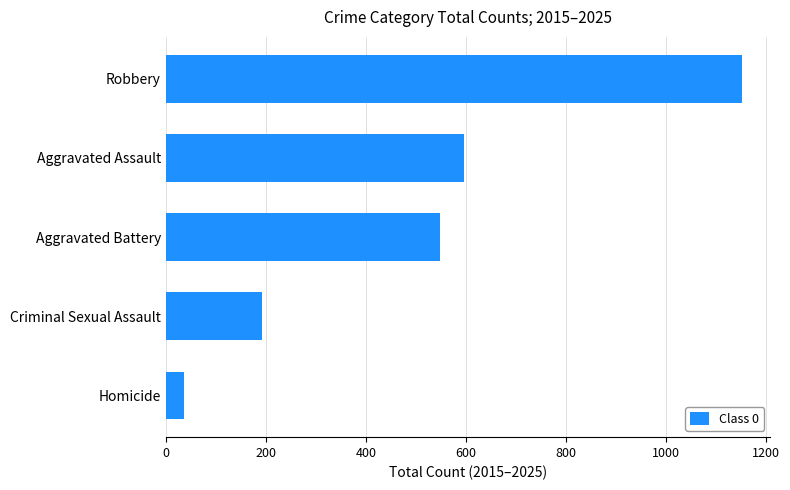

Which has a higher value, Aggravated Battery or Criminal Sexual Assault?

Aggravated Battery